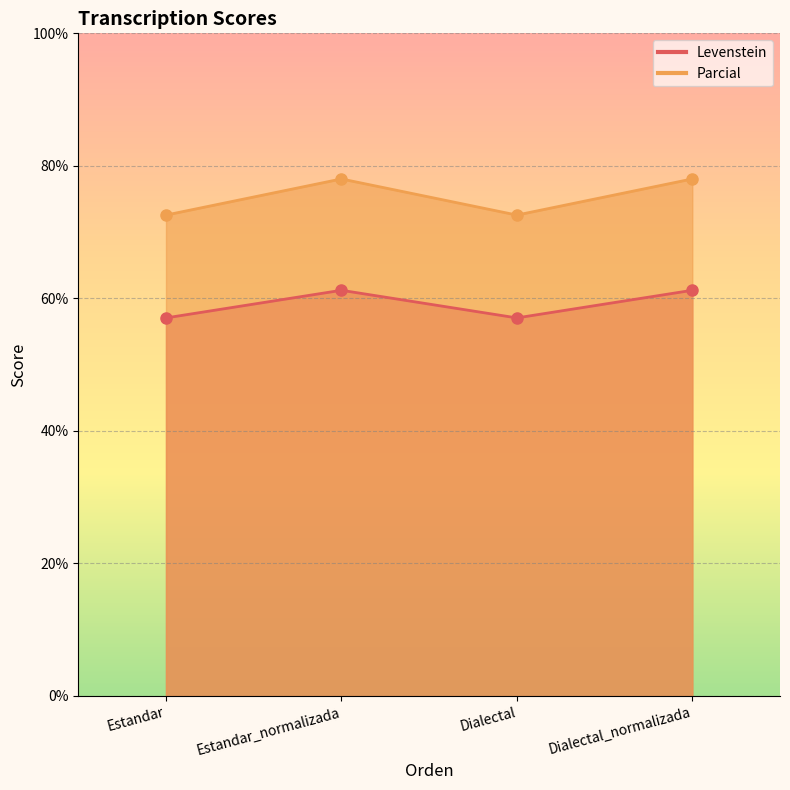

At which category is the sum across all series the highest?

Estandar_normalizada